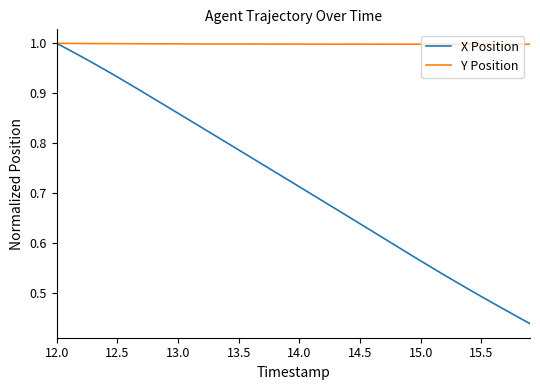

Rank the series by their average value, from highest to lowest.

Y Position, X Position